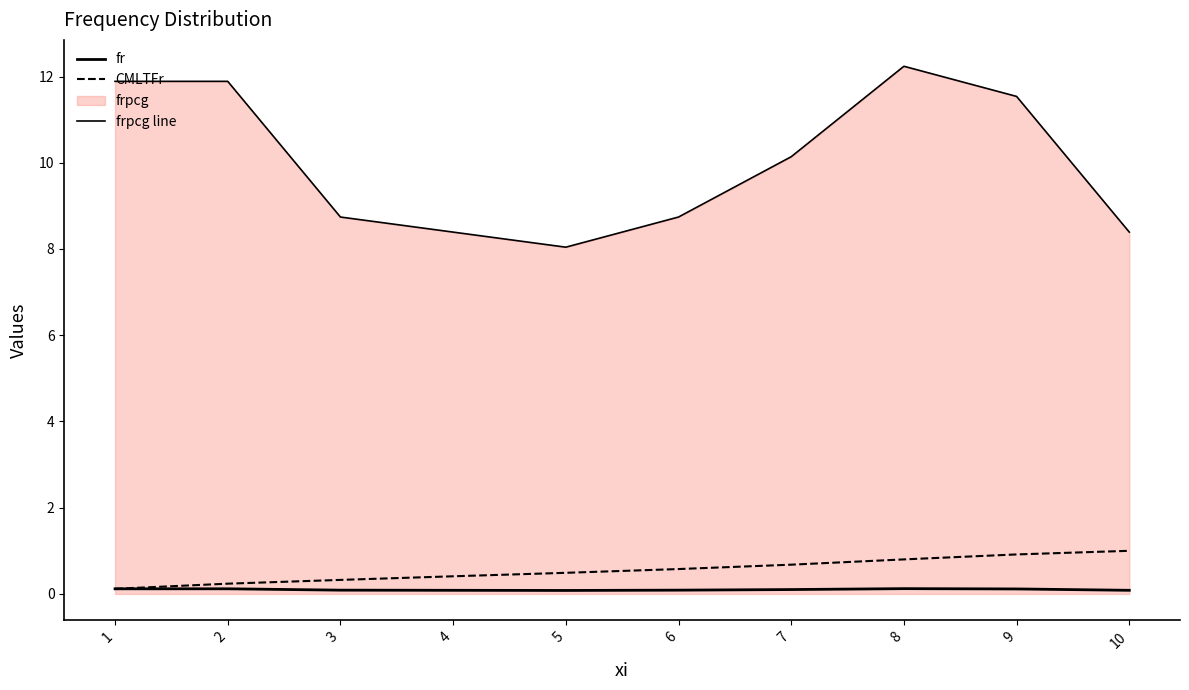

Does the chart display data point markers on the line(s)?

No